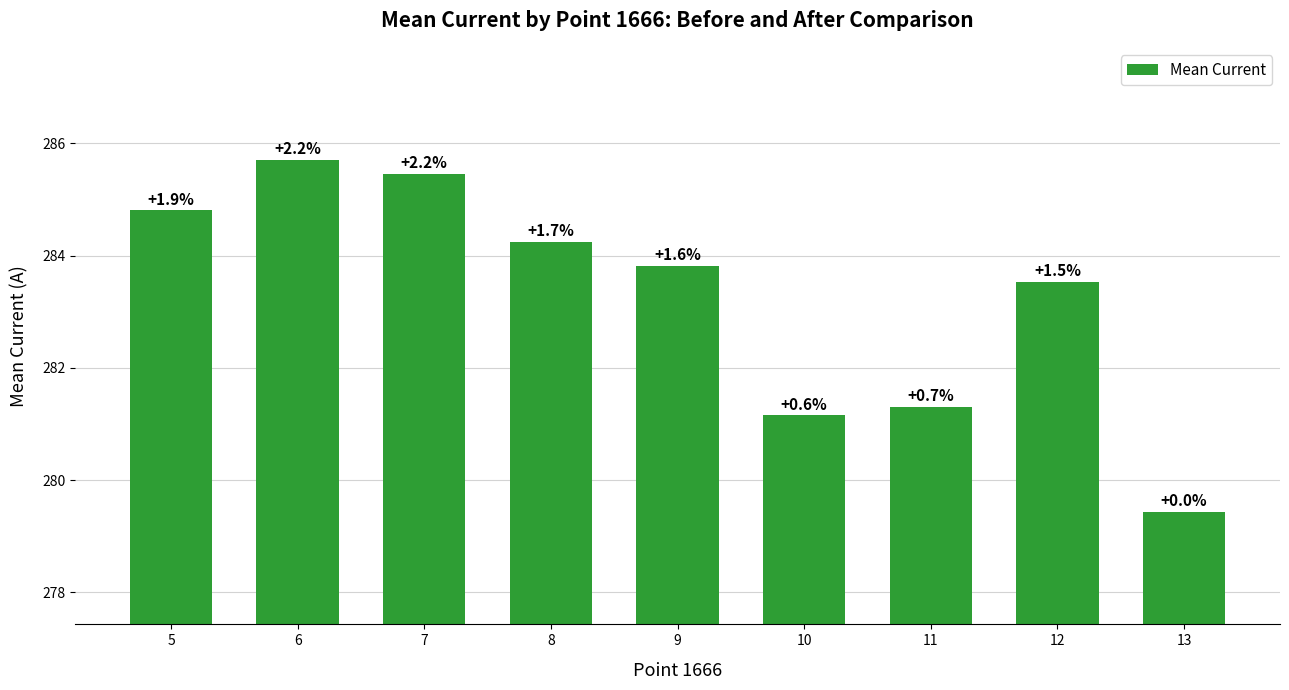

Does the chart contain any negative values?

No